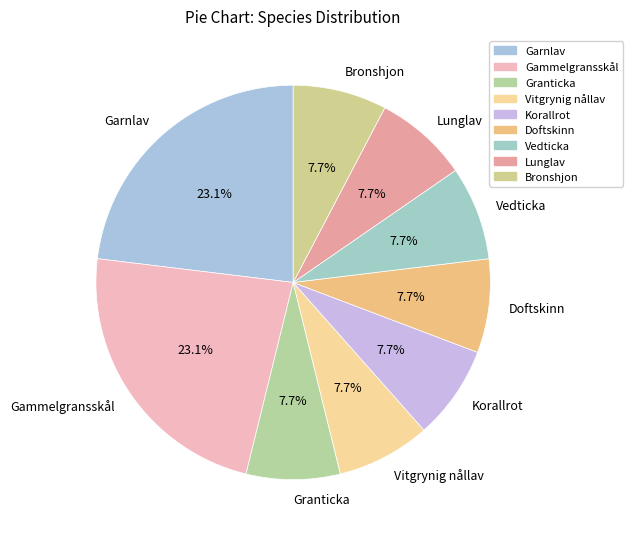

What is the ratio of the value at Vitgrynig nållav to the value at Vedticka?

1.0